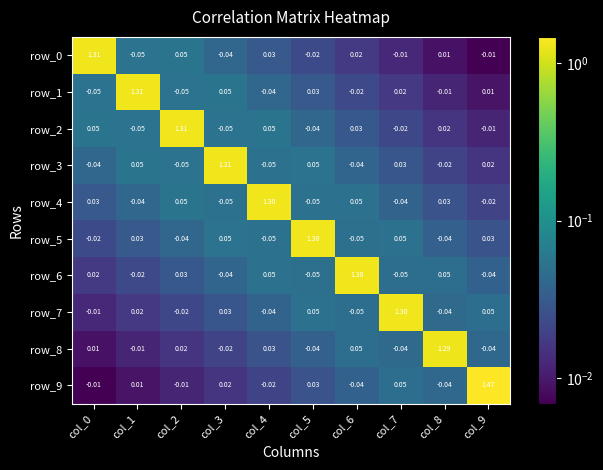

What is the sum of all row_0 values?

1.3